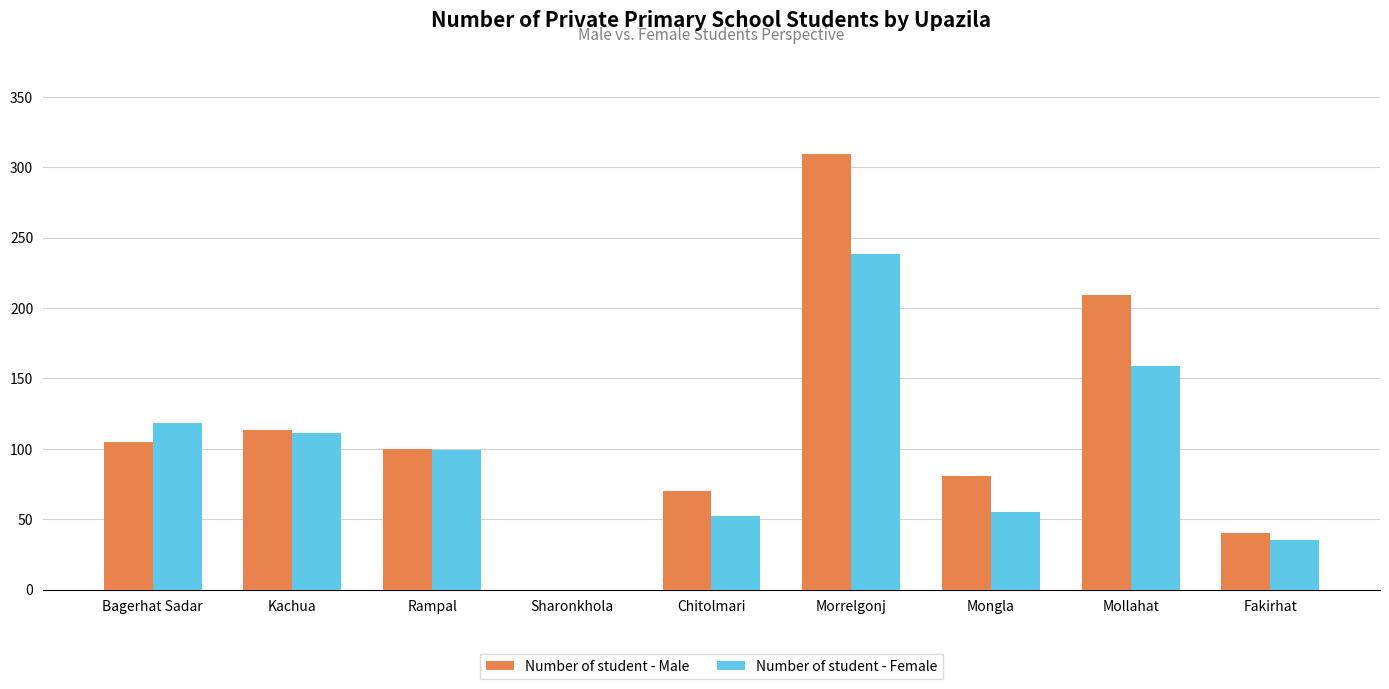

Which series has the largest total across all categories?

Number of student - Male